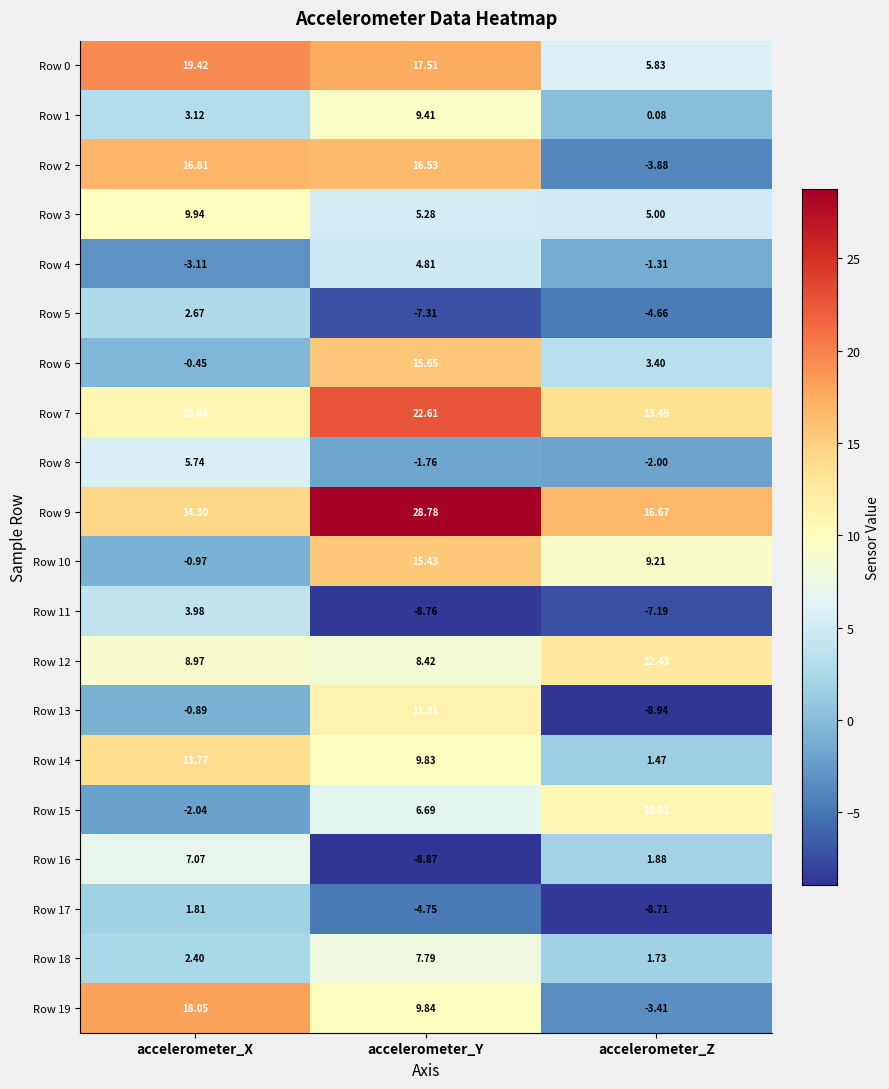

At how many categories does at least one series exceed 15?

3